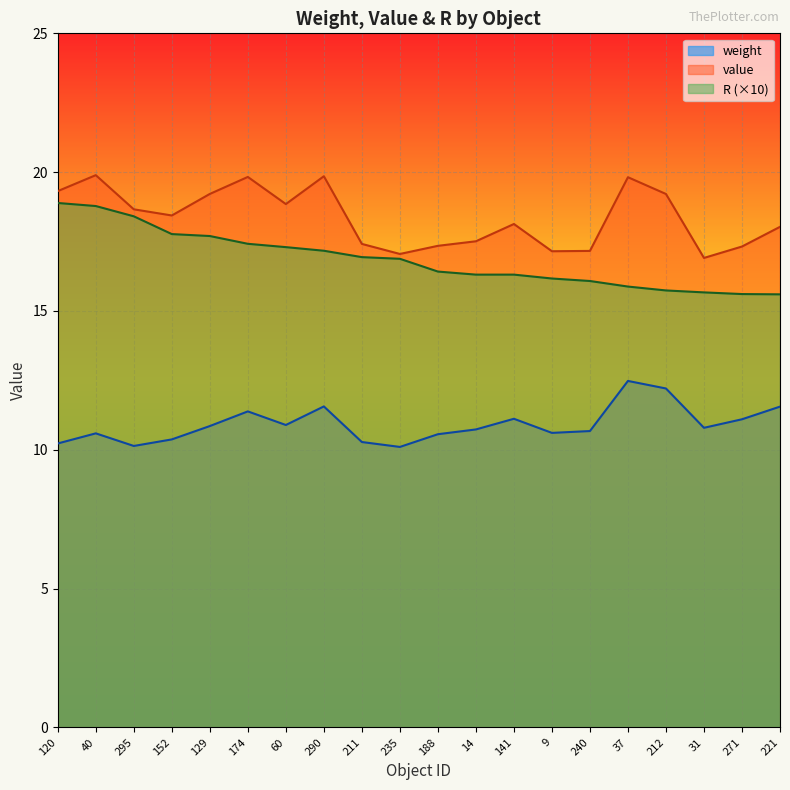

What is the difference between the maximum and second lowest values in the value series?

2.8